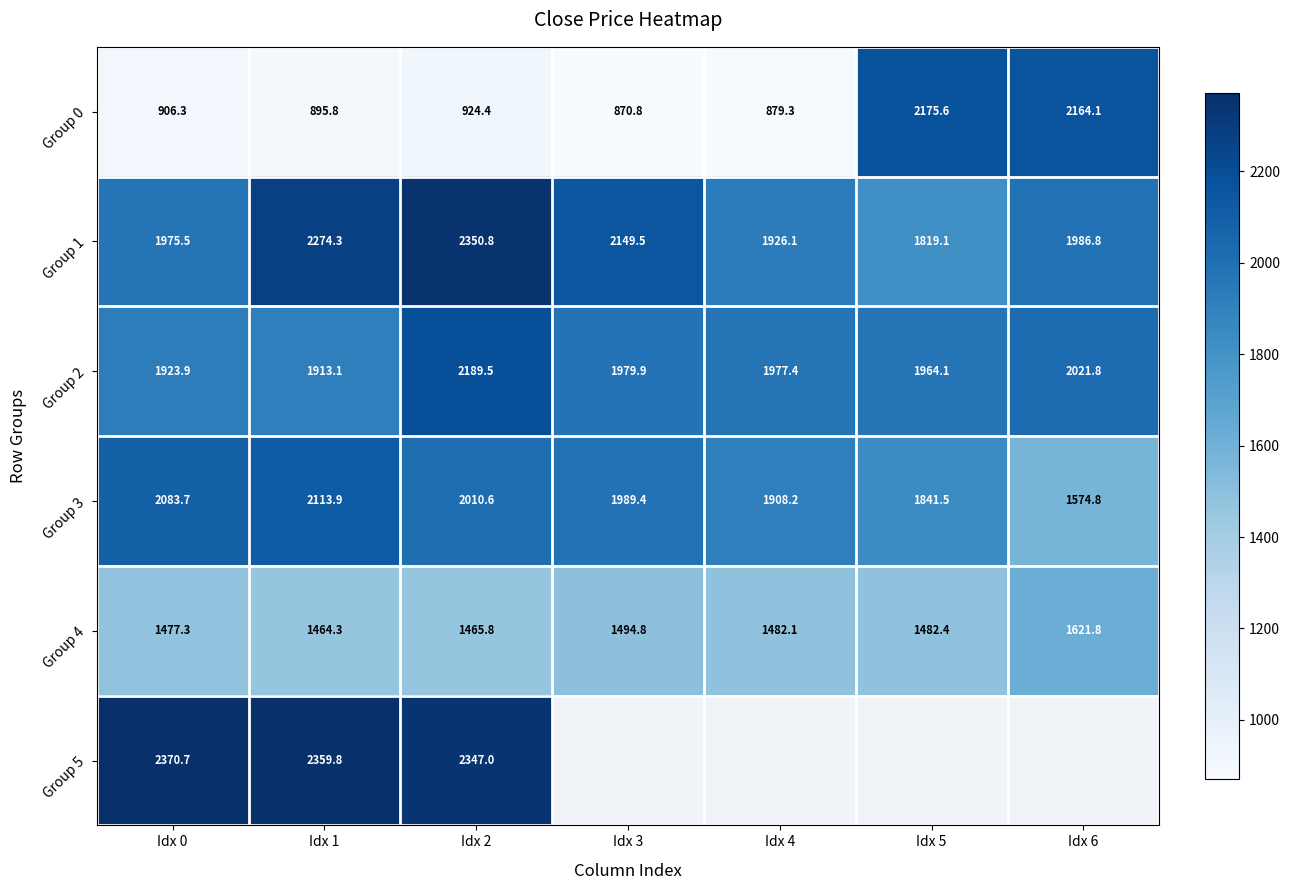

The value of Group 1 at Idx 1 is 1431.5. True or false?

False